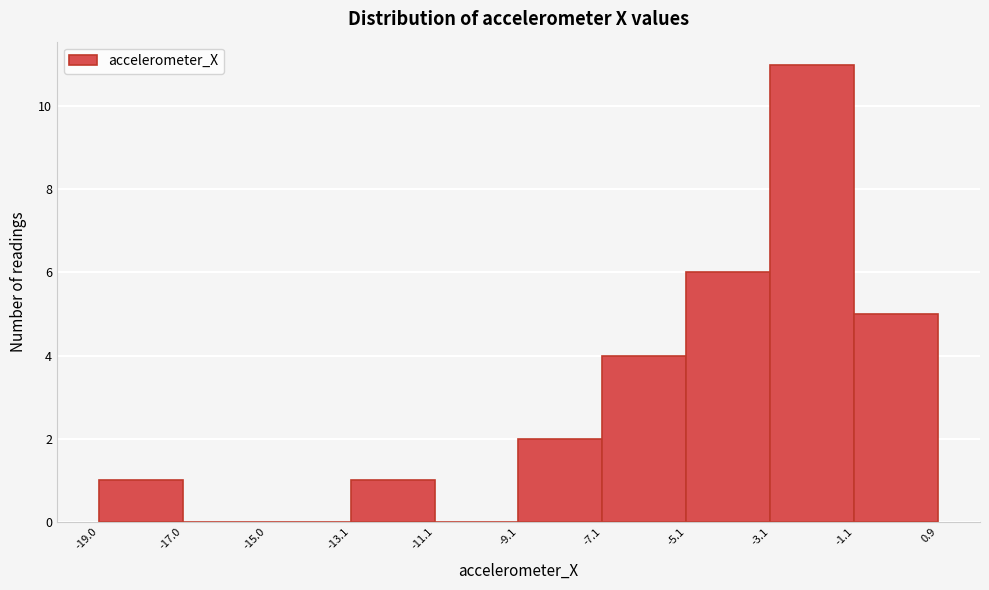

How tall is the bar that spans -1.1 to 0.9 on the x-axis? The values are not printed on the chart, so give them approximately, as read against the axis.

5